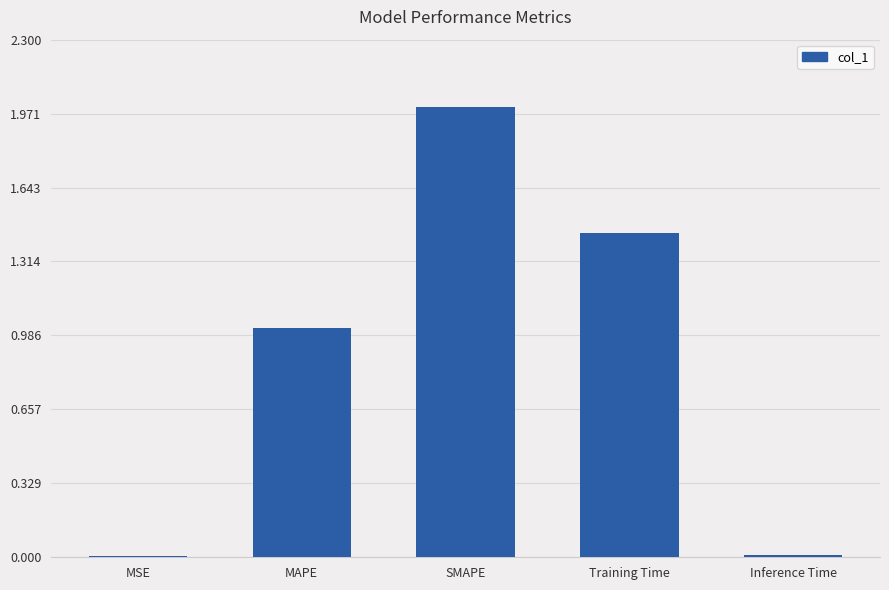

Count the number of data series in this chart.

1